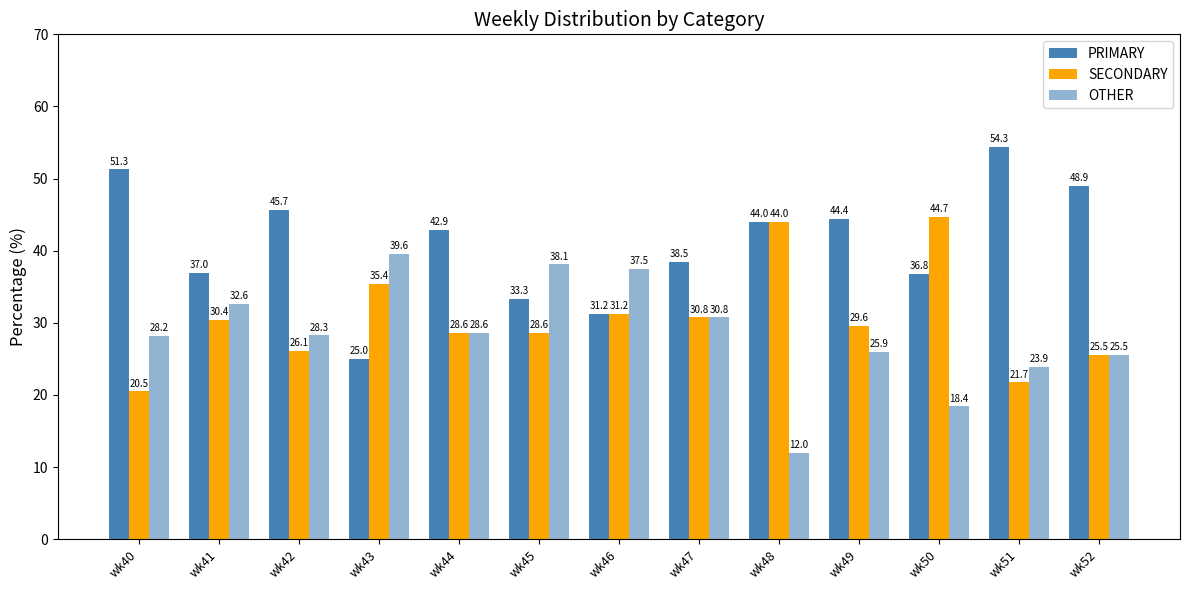

How many series are shown in this chart?

3